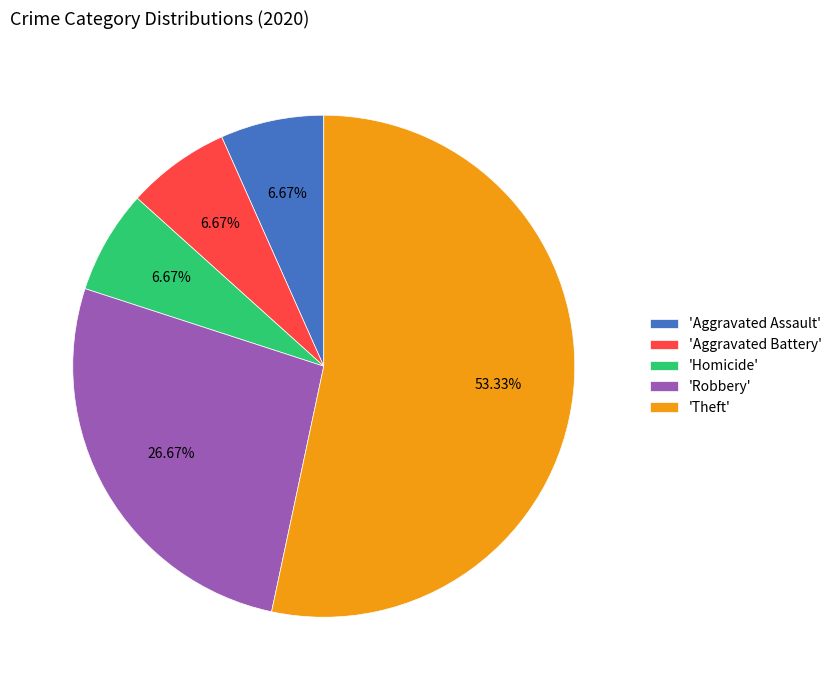

Which category has the biggest portion of the pie?

'Theft'